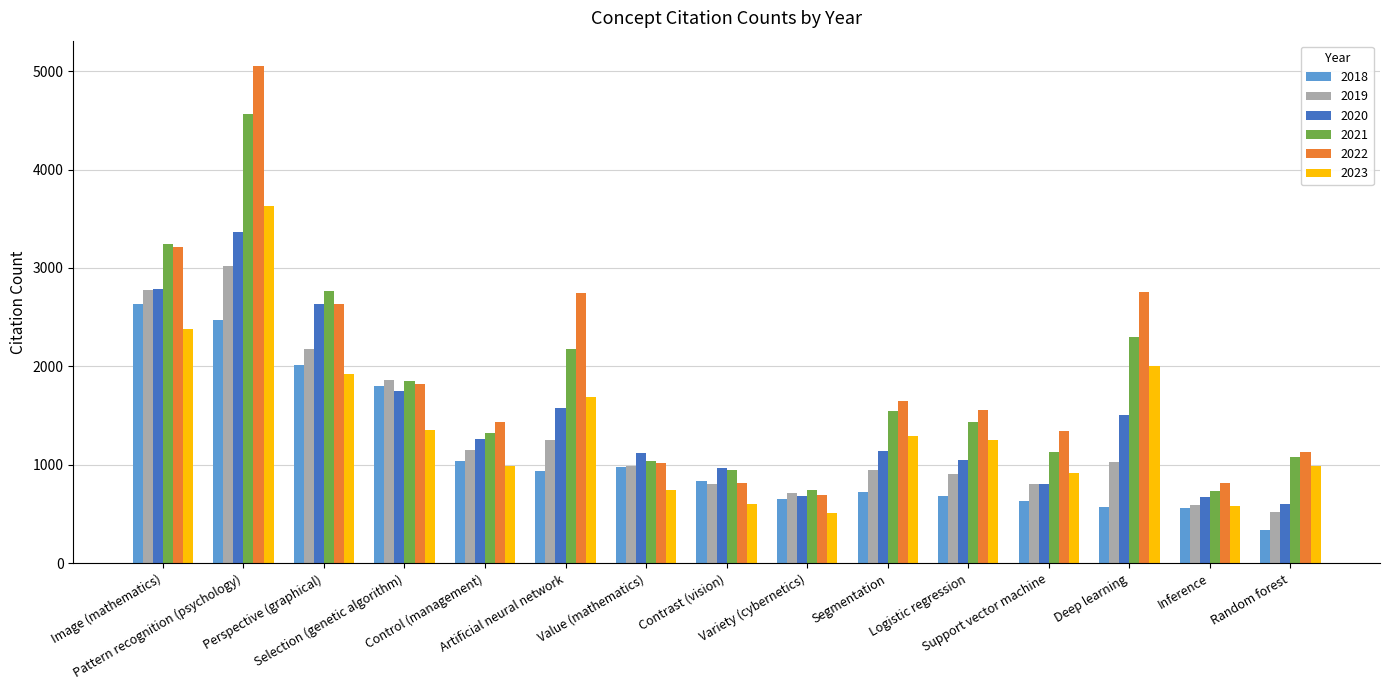

Which label corresponds to the largest value in the chart?

Pattern recognition (psychology)